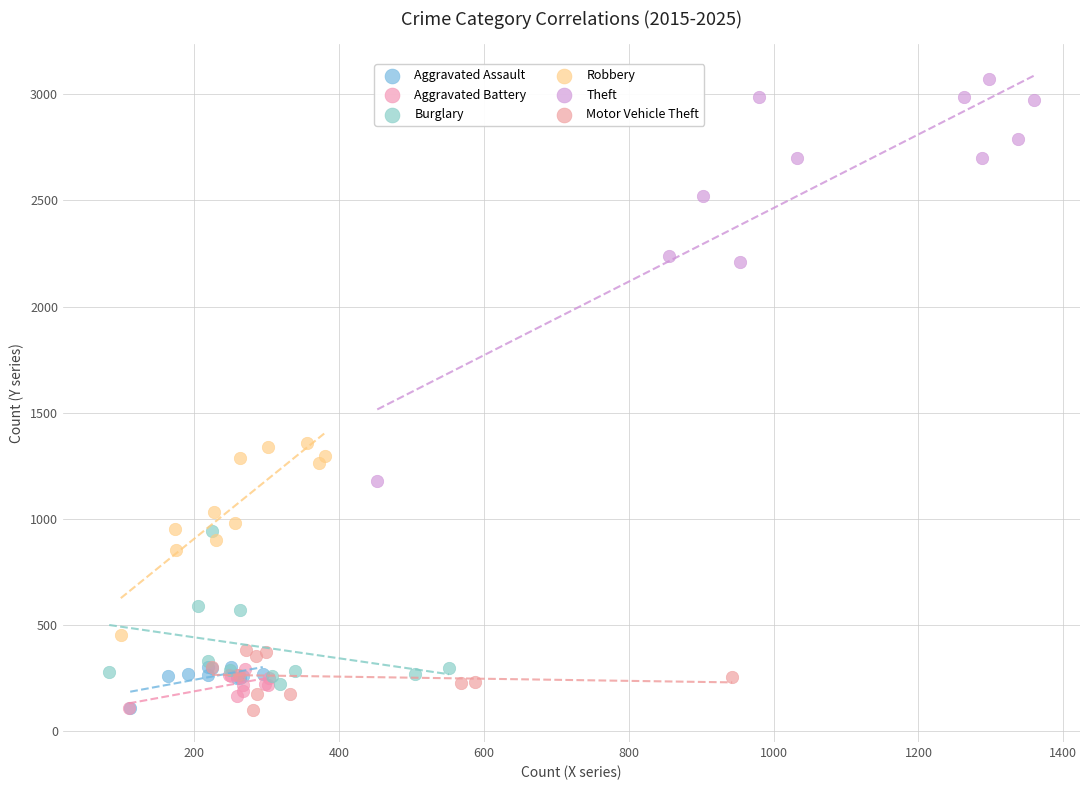

Which series has the widest spread of Y values?

Theft